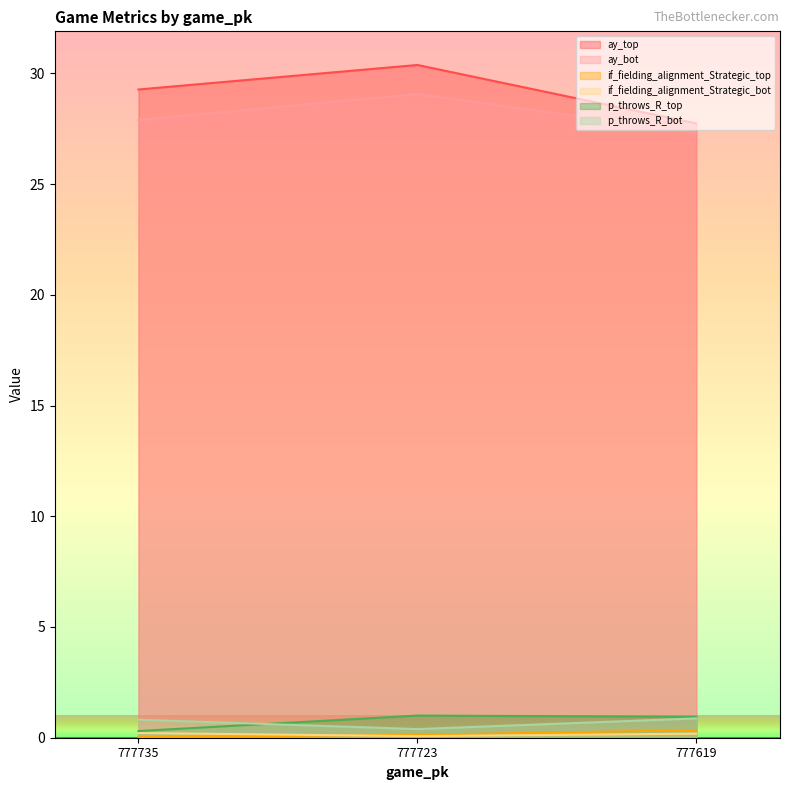

The value of if_fielding_alignment_Strategic_bot at 777723 is 0.0. True or false?

False